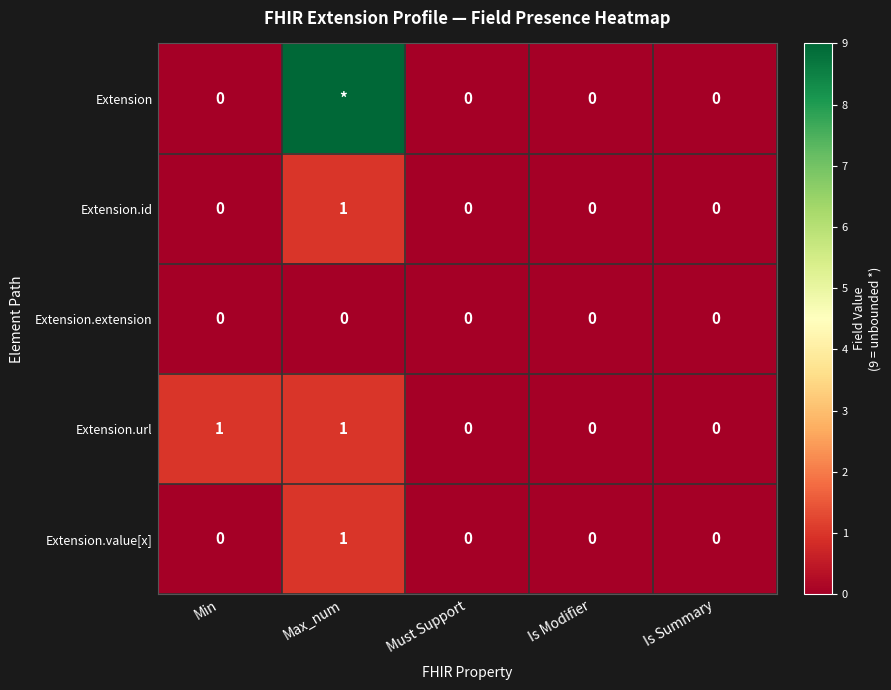

Count the number of categories in the chart.

5